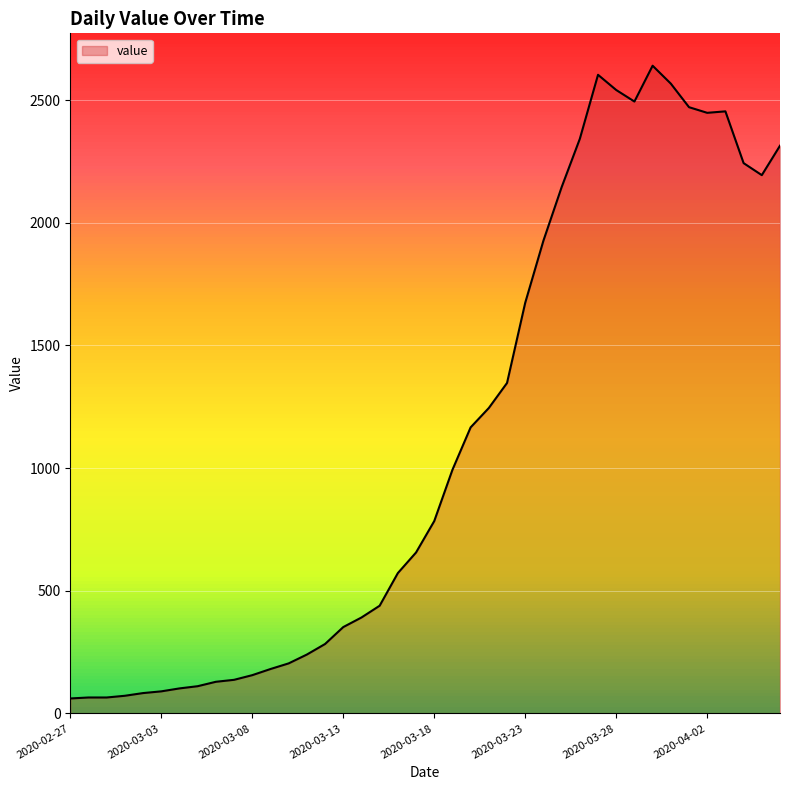

What is the minimum value shown in the chart?

61